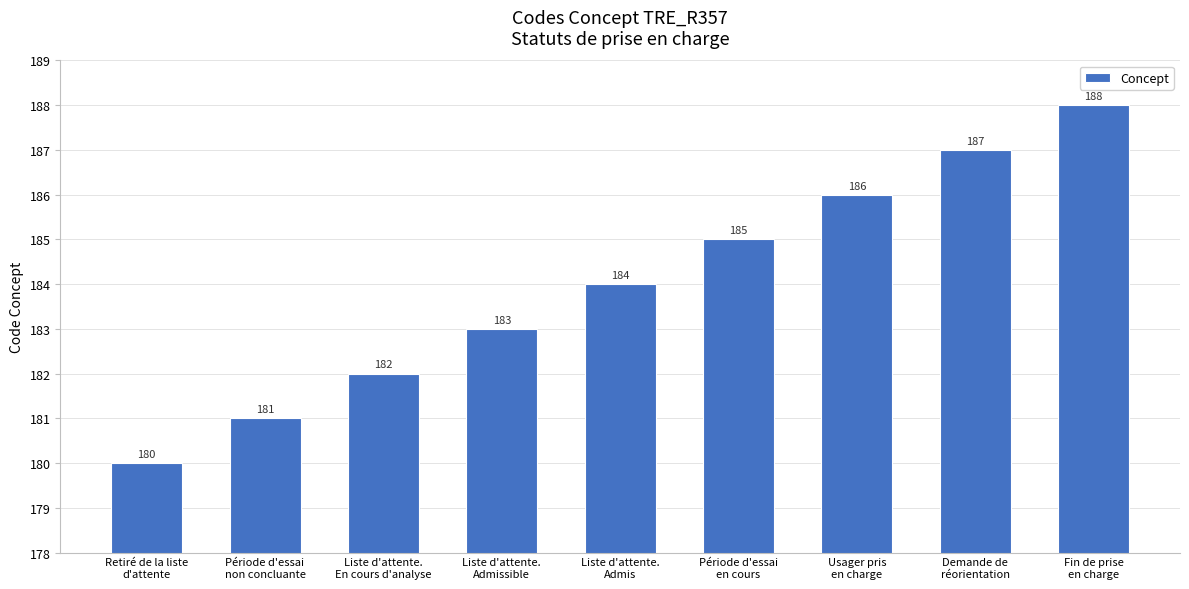

What position from the right is Période d'essai
non concluante?

8